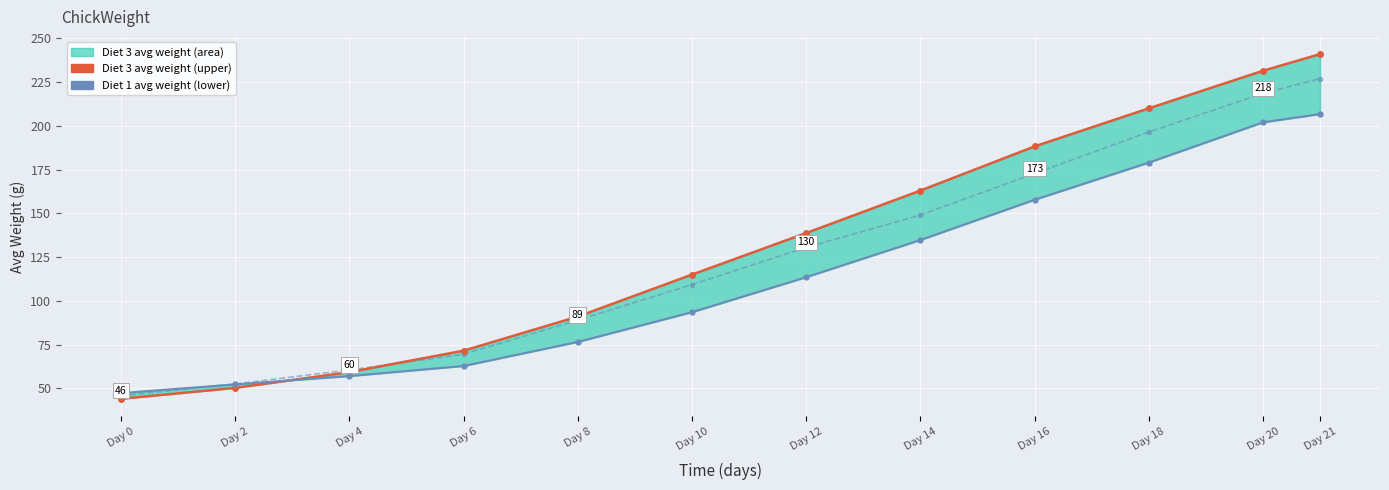

What is the smallest value displayed?

44.0